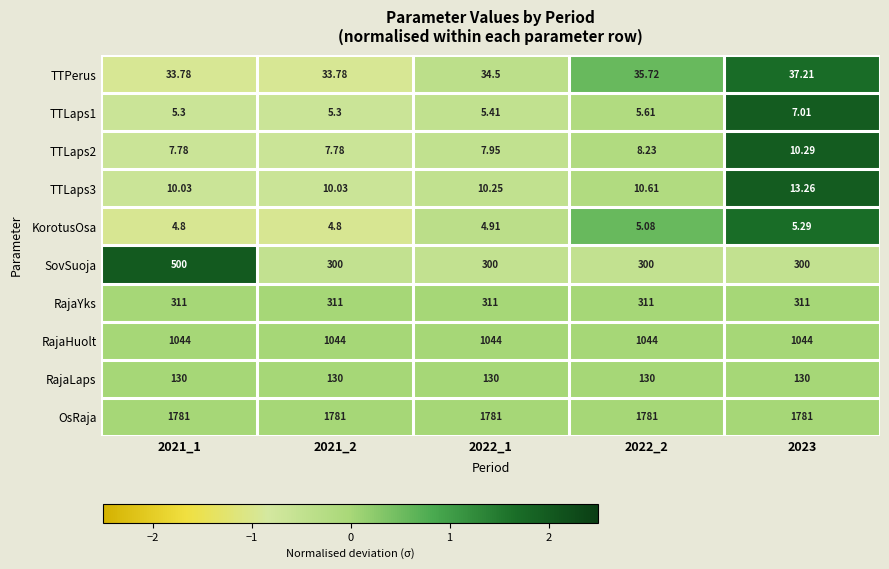

How many categories are shown in the chart?

5